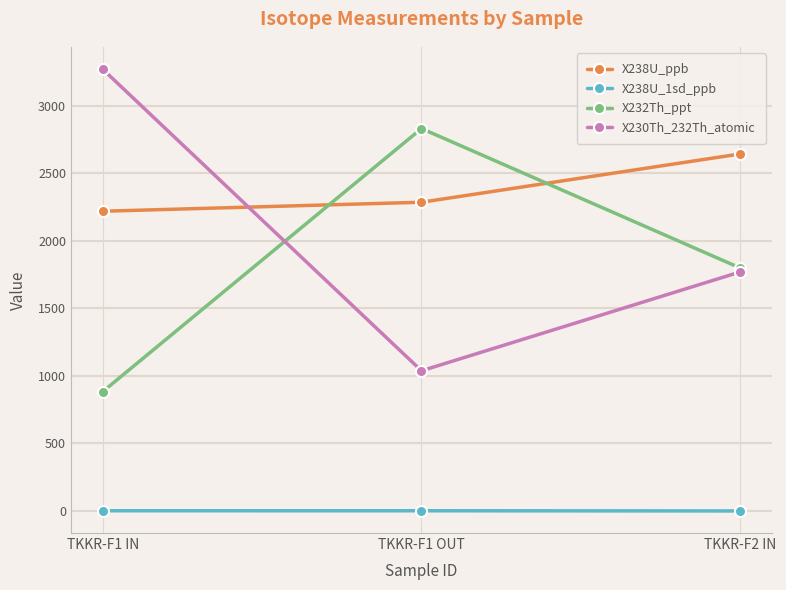

List the labels in order of X230Th_232Th_atomic value, smallest first.

TKKR-F1 OUT, TKKR-F2 IN, TKKR-F1 IN